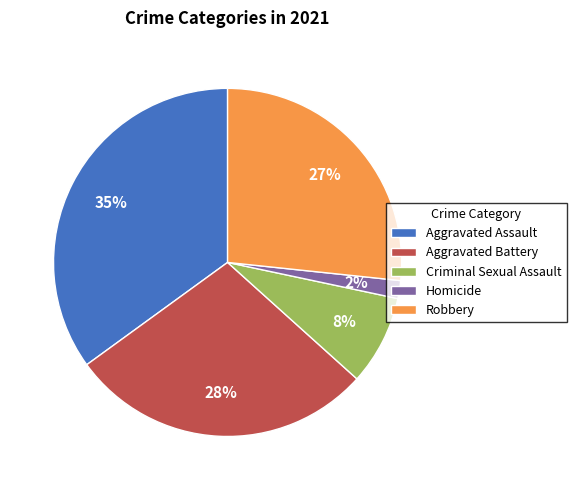

Is there any slice that represents more than half of the pie?

No